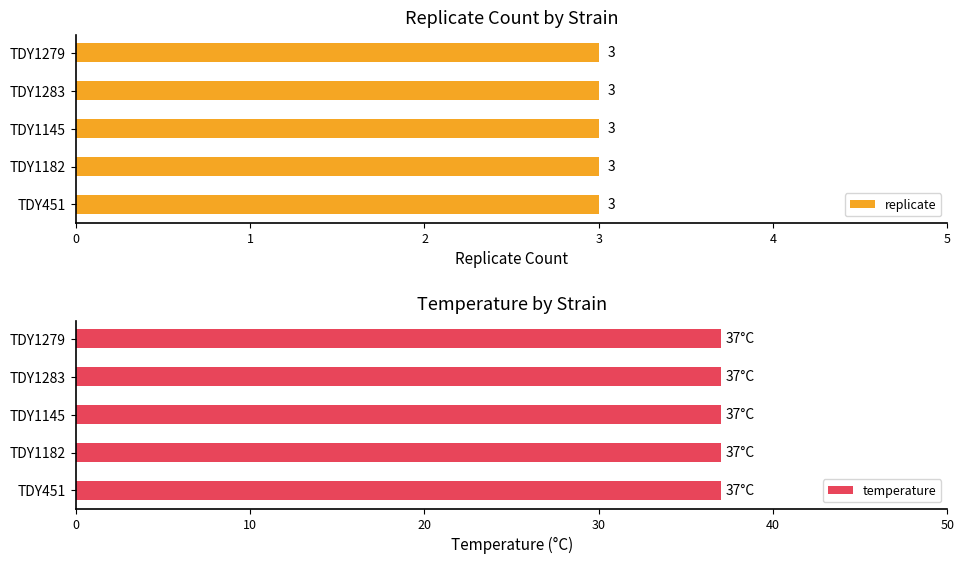

Is the value of replicate at TDY451 greater than the value of temperature at TDY1145?

No